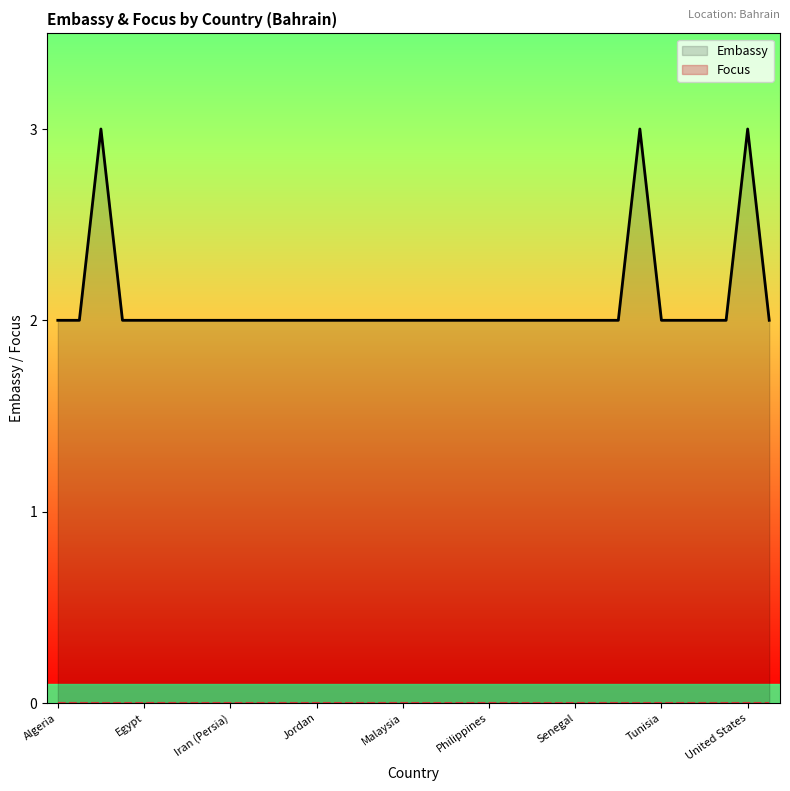

How many lines are shown in the chart?

2